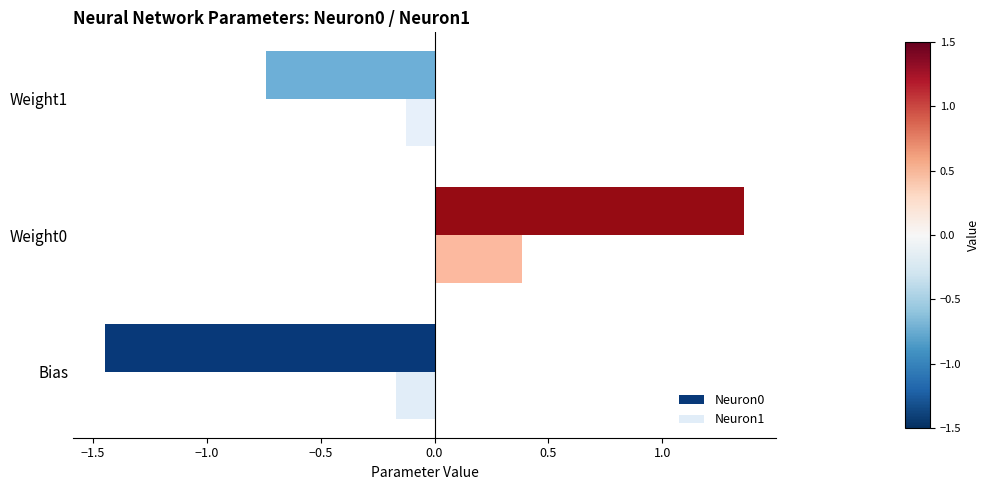

What is the sum of all Neuron1 values?

0.1